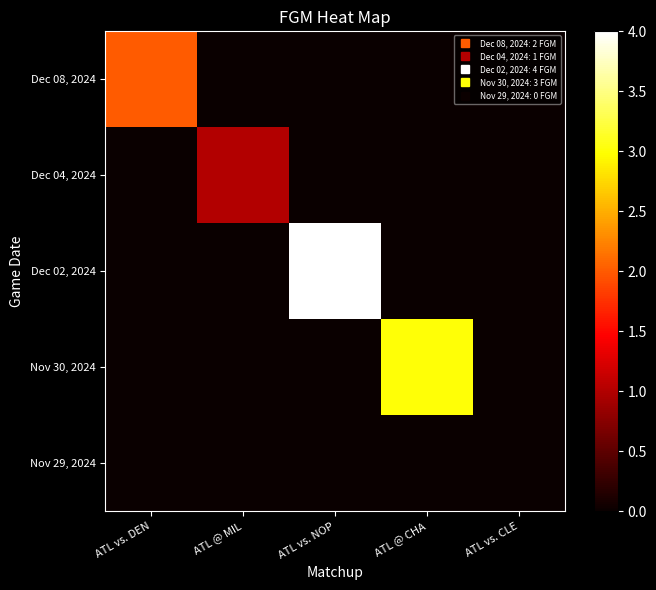

Between ATL vs. DEN and ATL vs. CLE, which series saw the biggest shift?

Dec 08, 2024